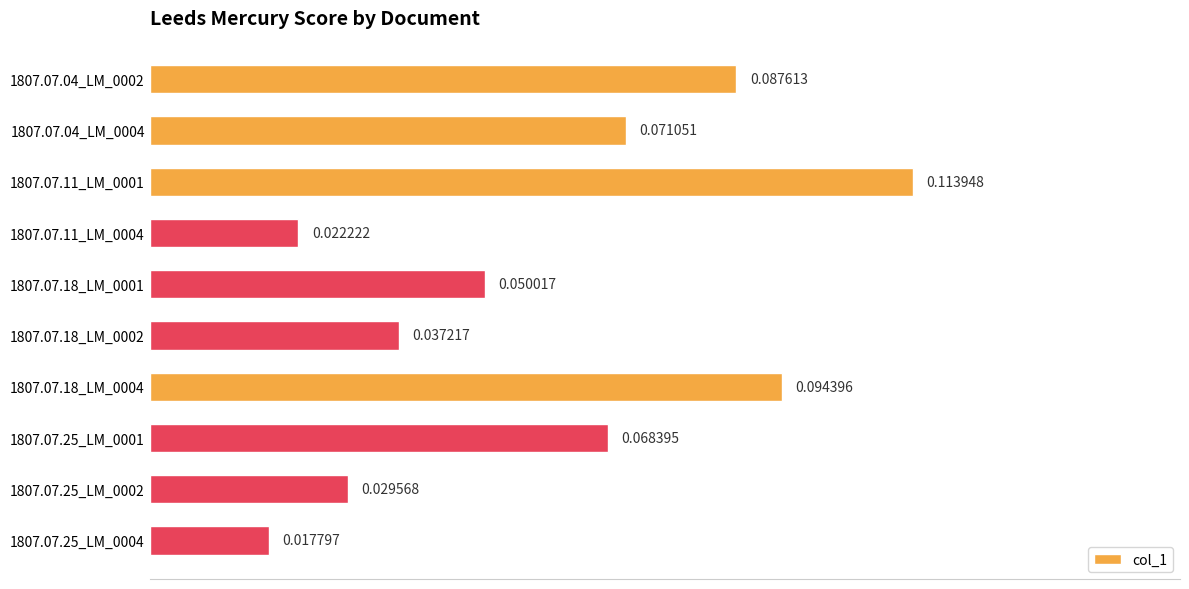

Rank the categories by value from highest to lowest.

1807.07.11_LM_0001, 1807.07.18_LM_0004, 1807.07.04_LM_0002, 1807.07.04_LM_0004, 1807.07.25_LM_0001, 1807.07.18_LM_0001, 1807.07.18_LM_0002, 1807.07.25_LM_0002, 1807.07.11_LM_0004, 1807.07.25_LM_0004